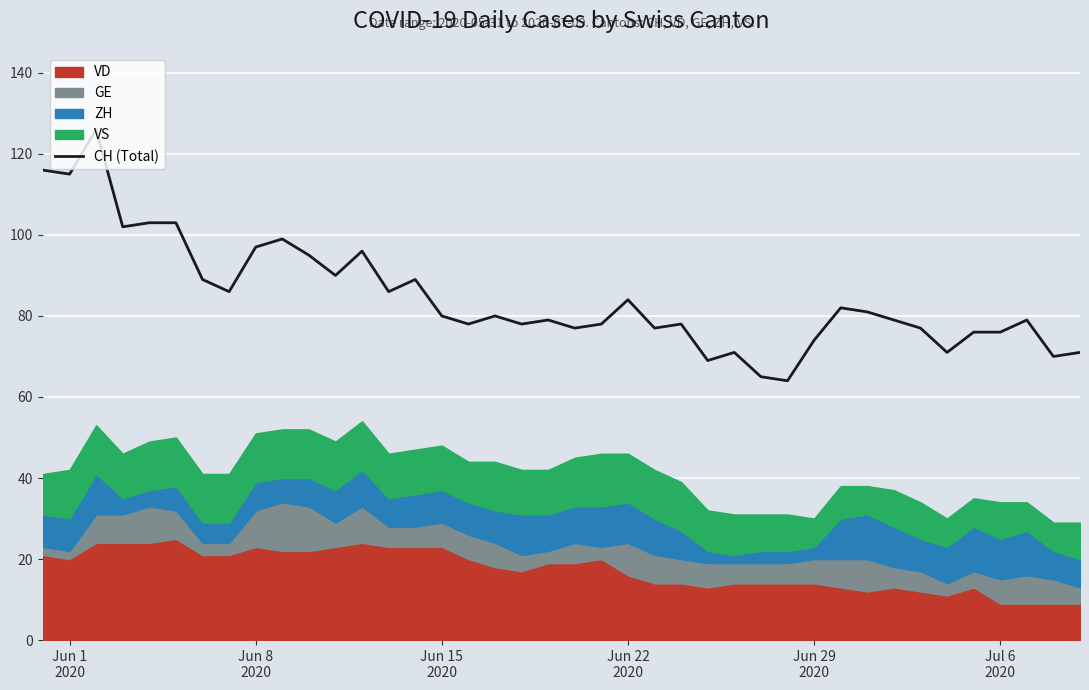

Count the number of categories in the chart.

40